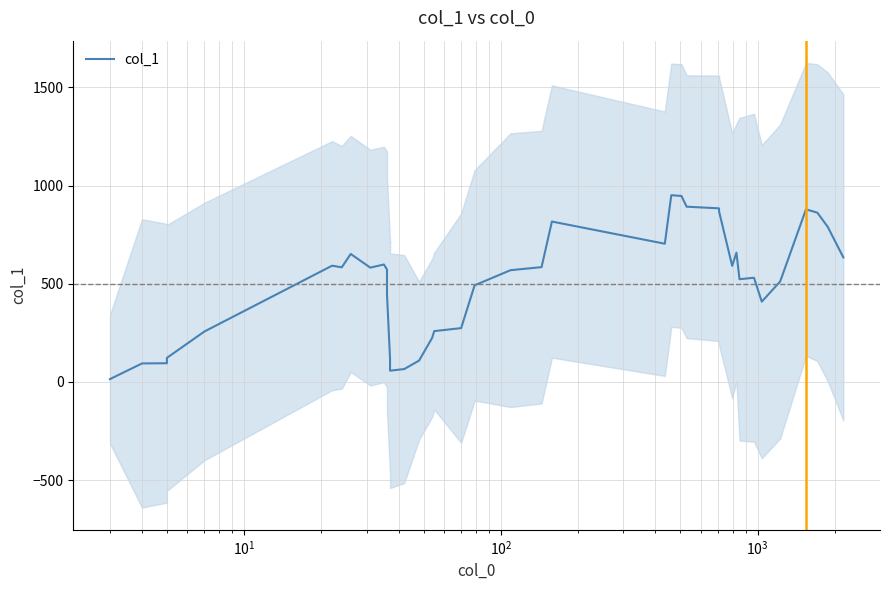

True or false: there are more than 0 points higher than both neighbors.

True